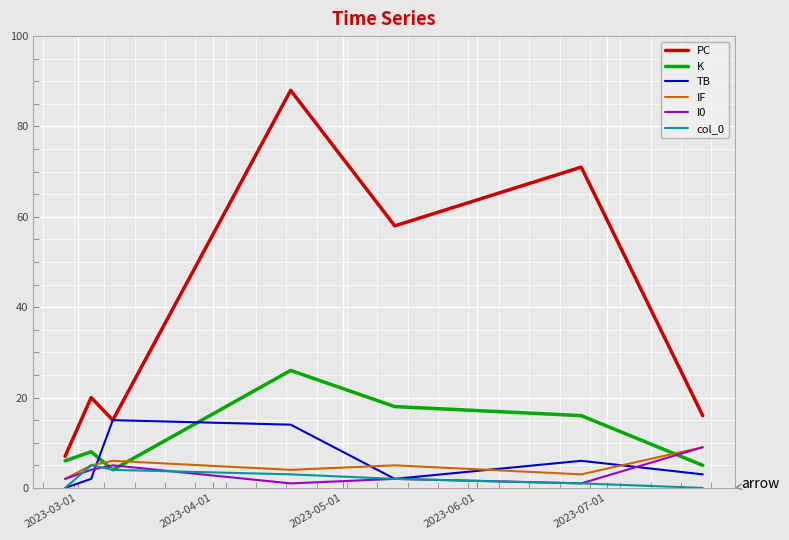

How many interior local peaks does the IF series have?

2